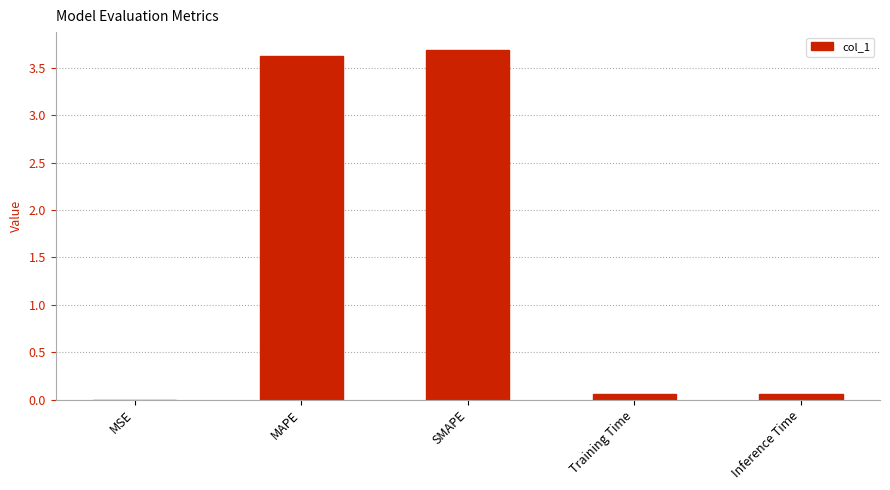

Between Inference Time and SMAPE, which is larger?

SMAPE